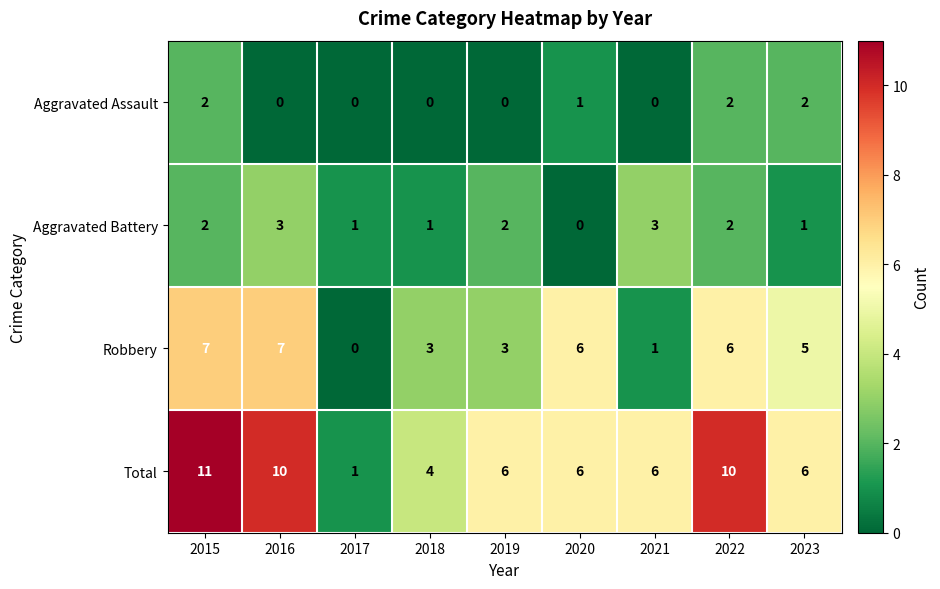

True or false: Robbery has a value of 4 at 2017.

False